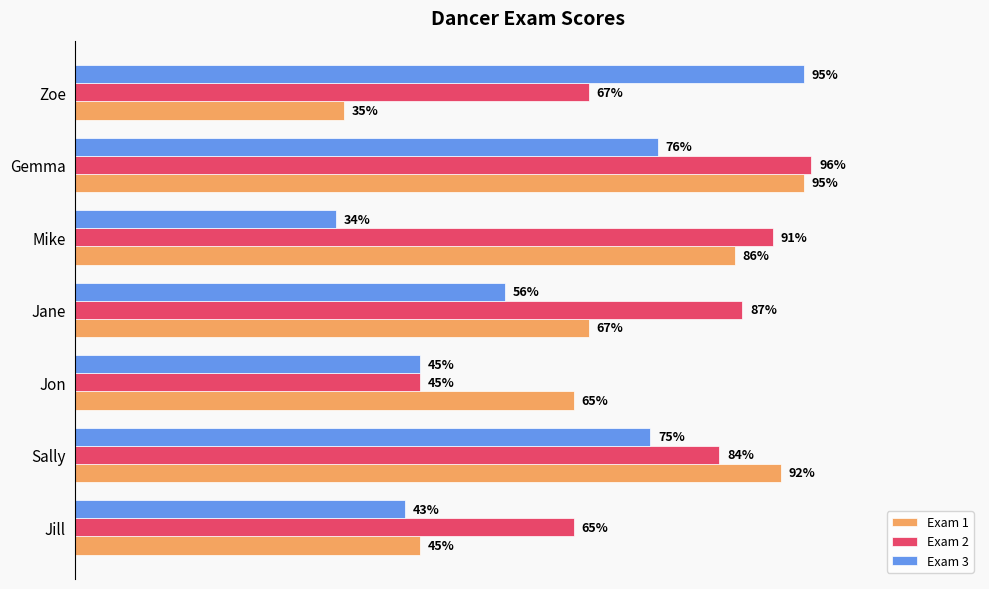

What is the difference between the maximum and second lowest values in the Exam 2 series?

0.3